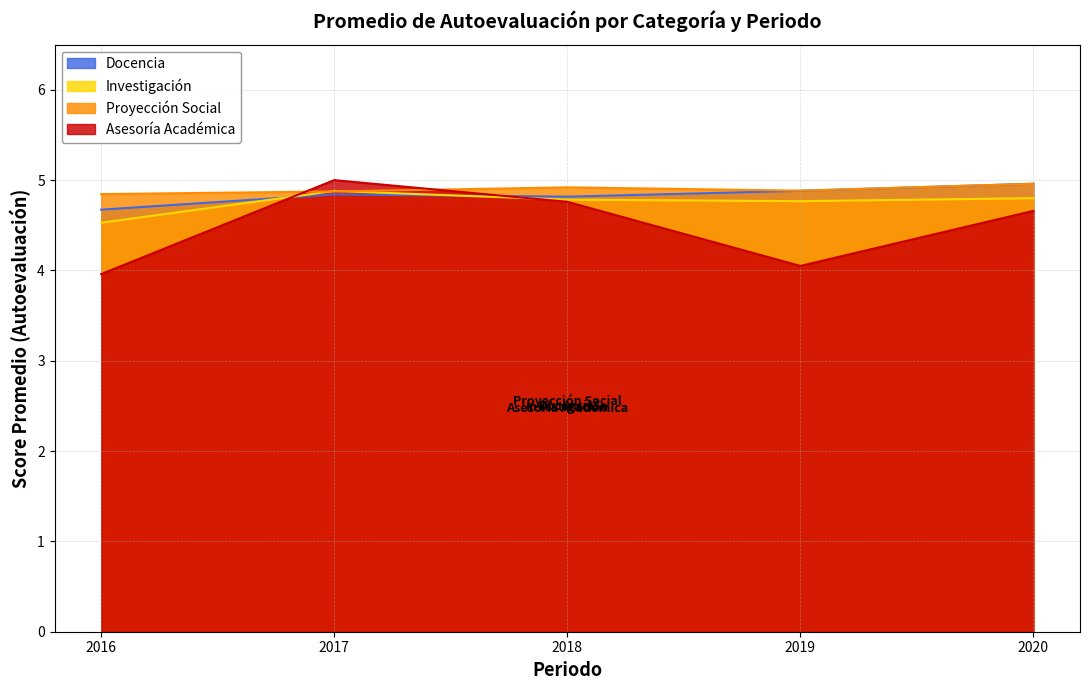

Which series has the widest spread of values?

Asesoría Académica